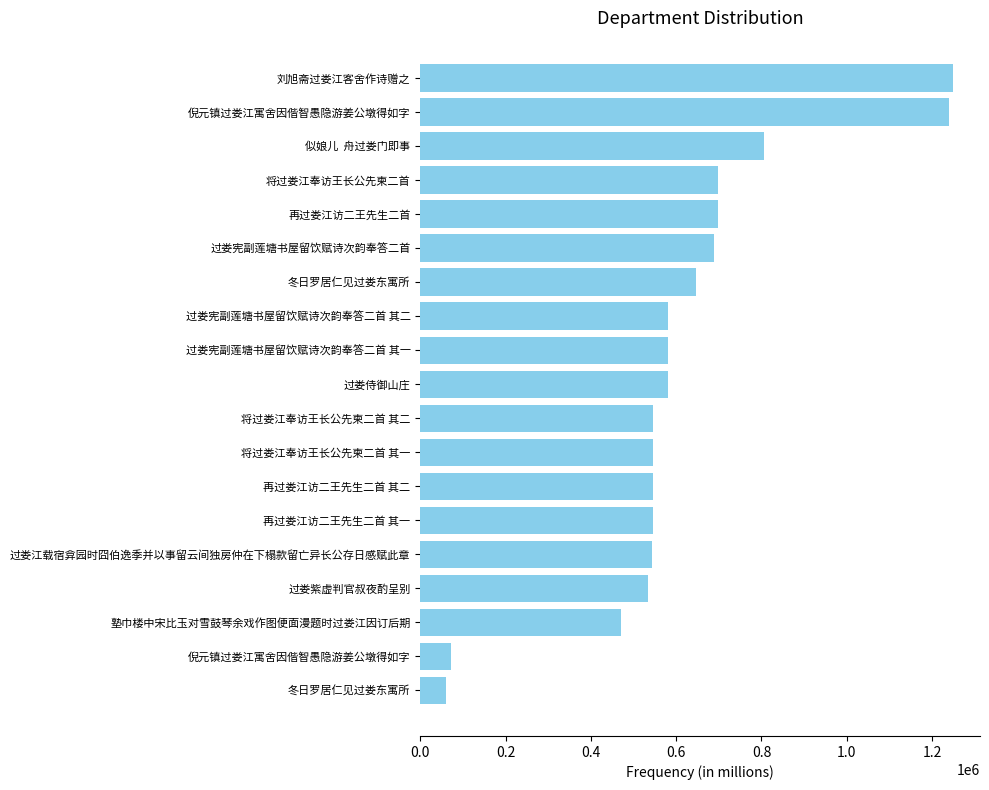

Which label corresponds to the largest value in the chart?

刘旭斋过娄江客舍作诗赠之